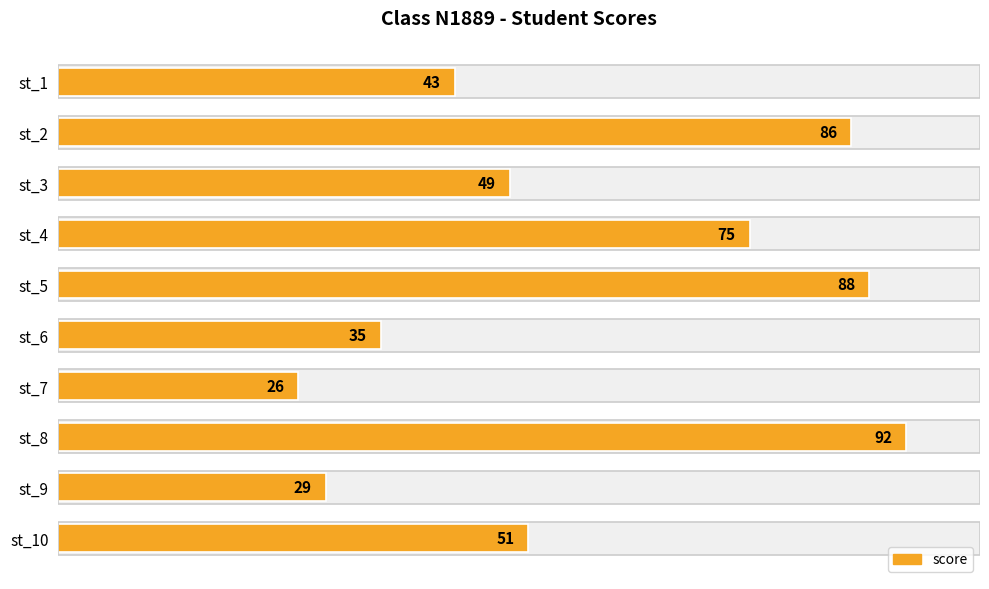

Count the number of data series in this chart.

1